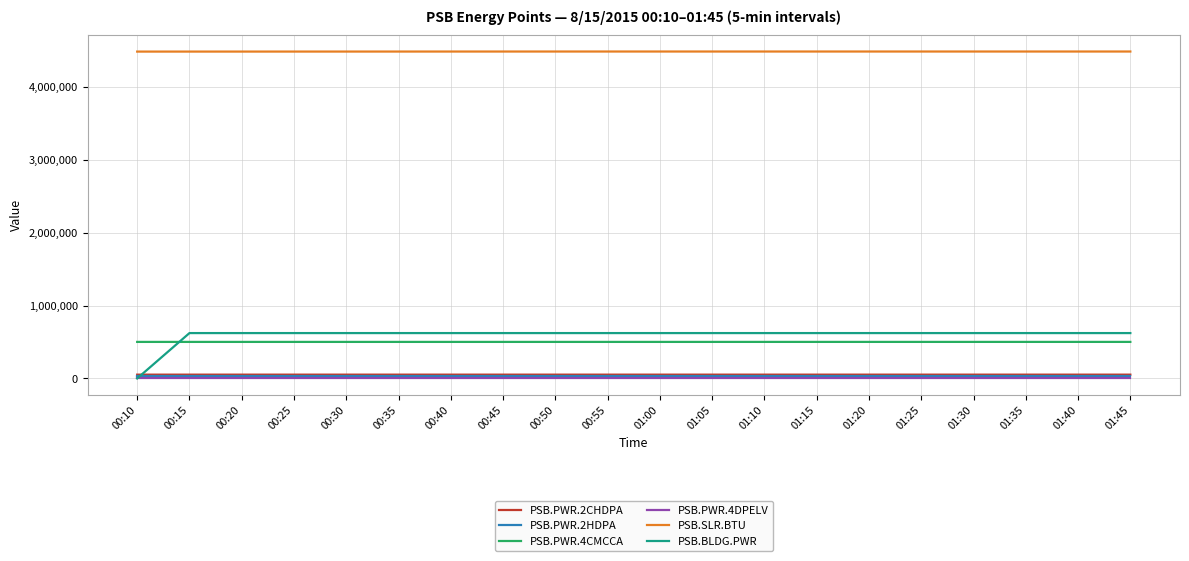

What is the greatest value displayed?

4485570